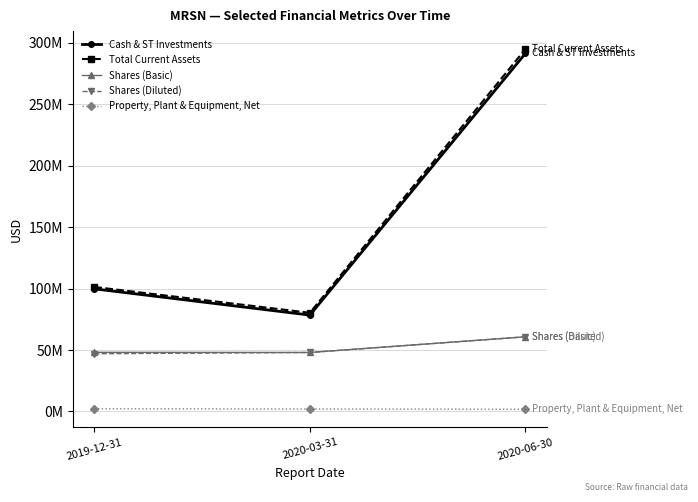

What are all the series names shown in the legend?

Cash & ST Investments, Total Current Assets, Shares (Basic), Shares (Diluted), Property, Plant & Equipment, Net